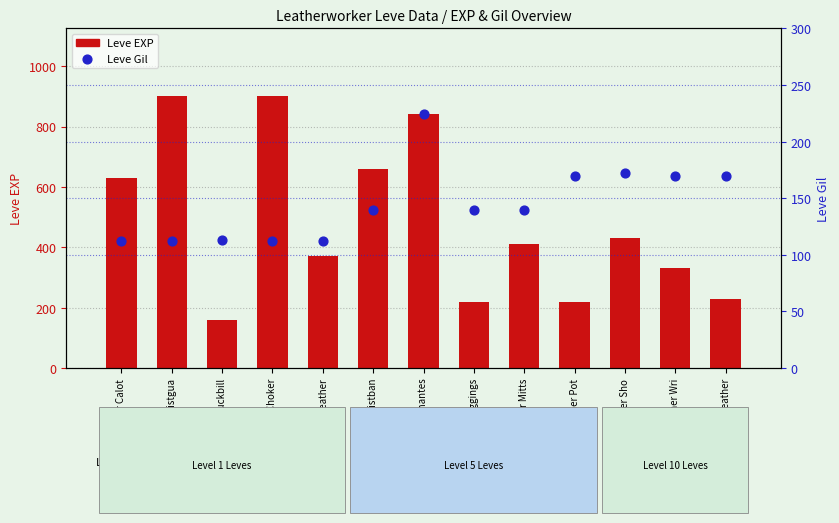

What are all the series names shown in the legend?

Leve EXP, Leve Gil